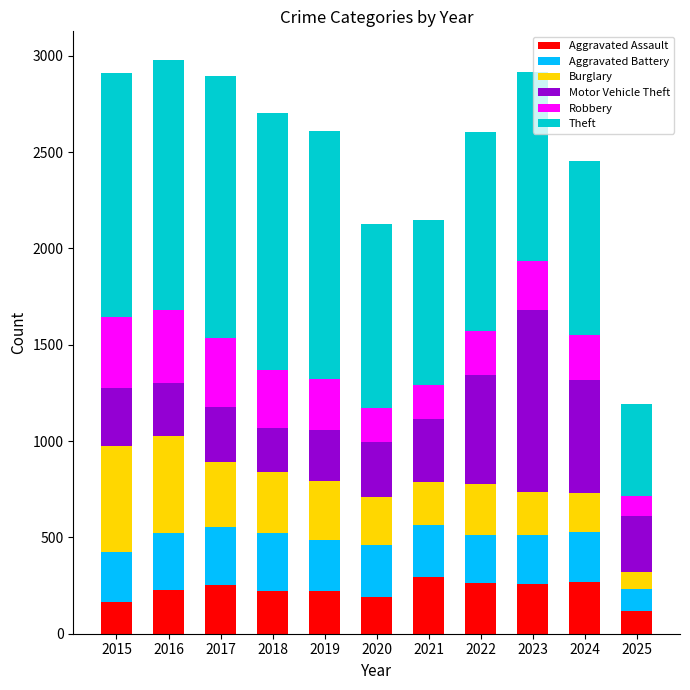

What is the sum of the Aggravated Assault values at 2025 and 2018?

340